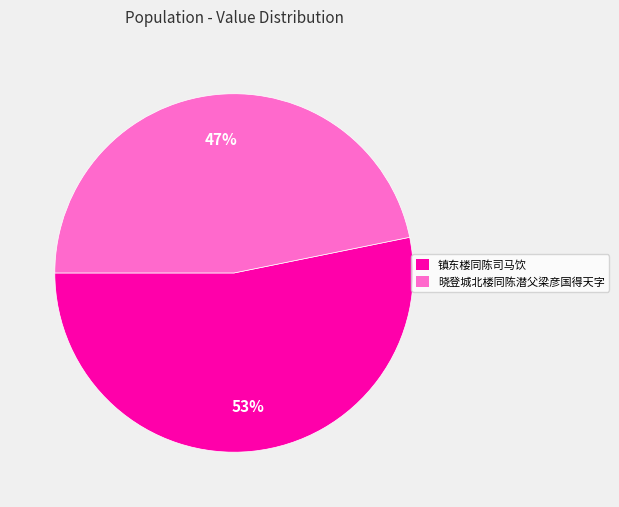

What is the smallest slice in the pie chart?

晓登城北楼同陈潜父梁彦国得天字